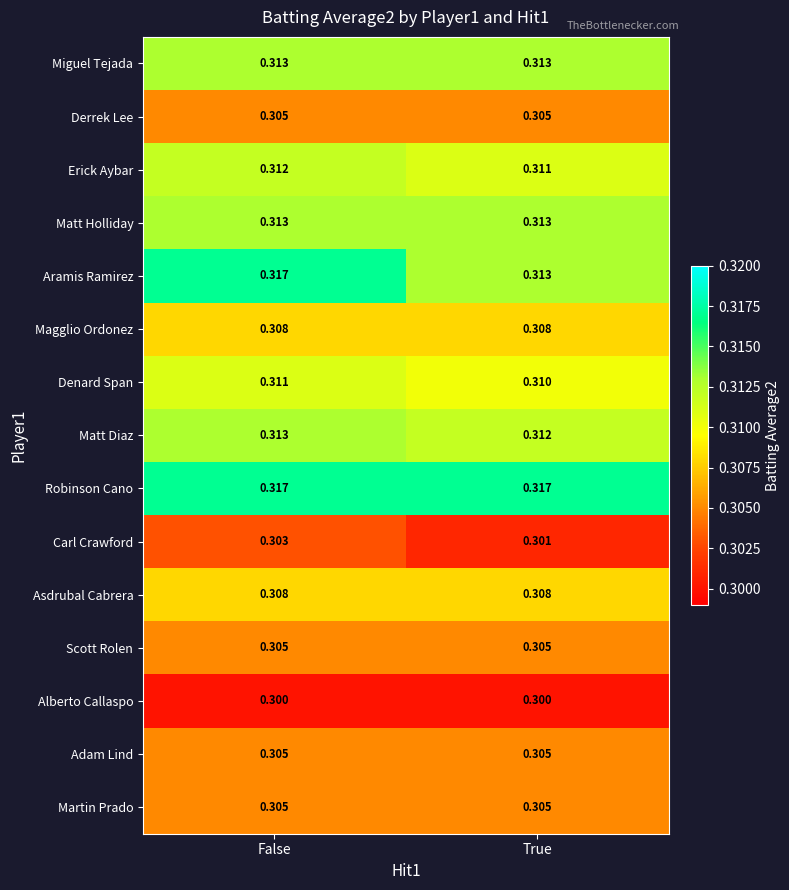

Between False and True, which series saw the biggest shift?

Aramis Ramirez